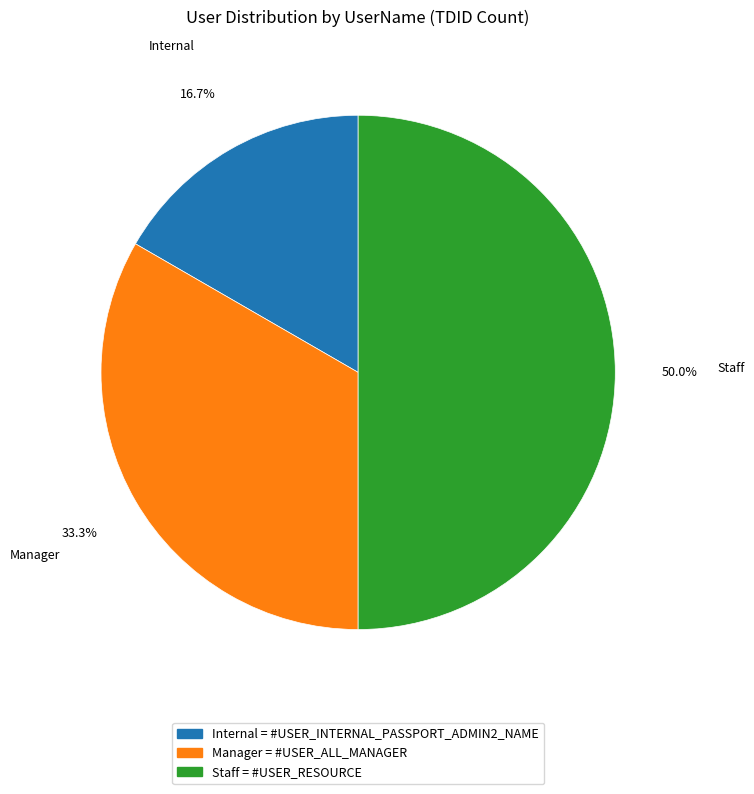

Approximately how many times larger is the value at Staff = #USER_RESOURCE compared to Manager = #USER_ALL_MANAGER?

1.5